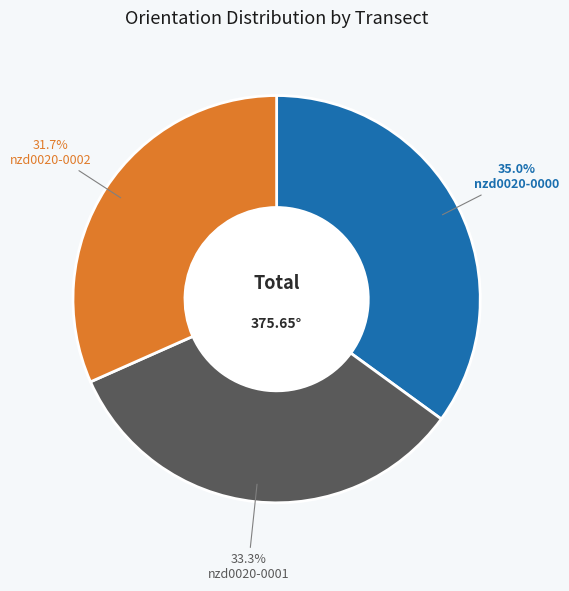

Which category has the smallest portion of the pie?

nzd0020-0002